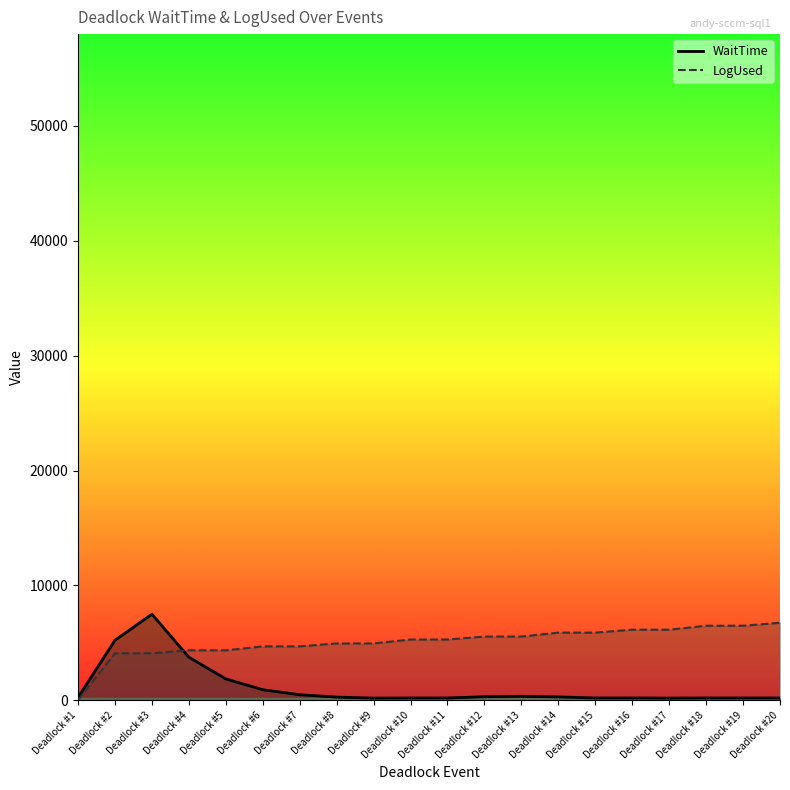

True or false: WaitTime and LogUsed cross at least once.

True